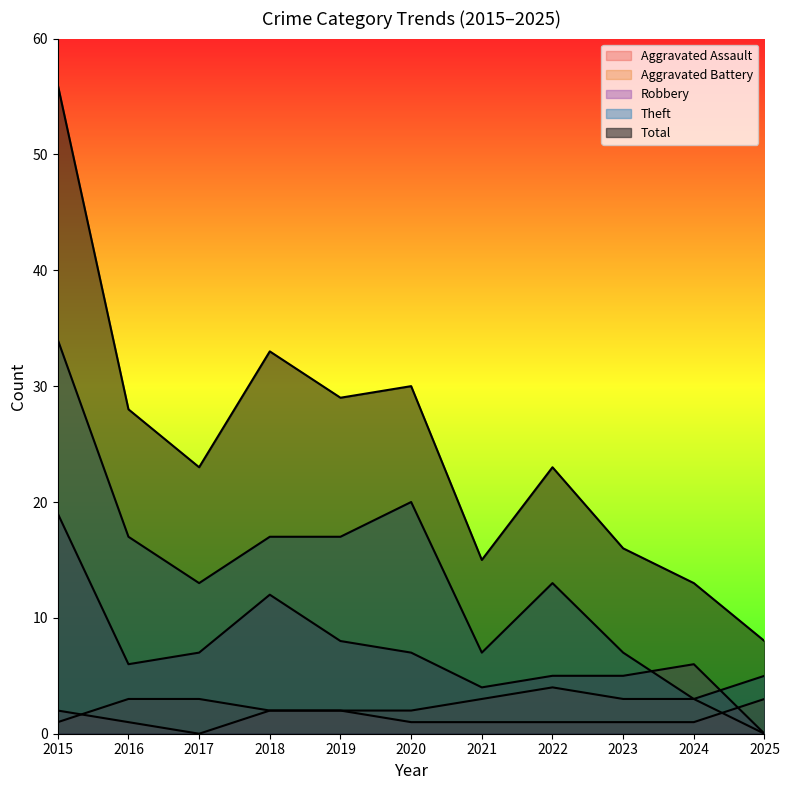

After their last crossing, which series has the higher values: Aggravated Battery or Aggravated Assault?

Aggravated Assault